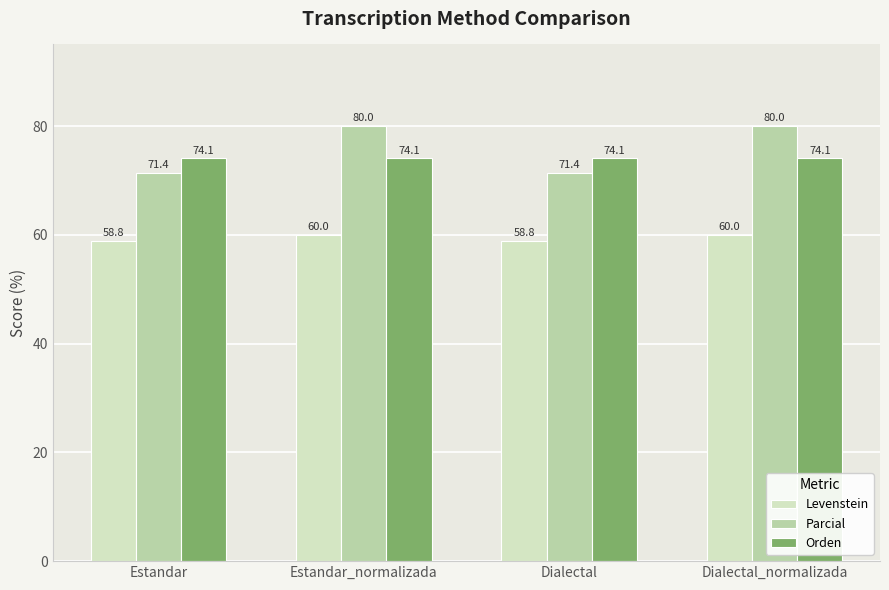

At Estandar_normalizada, list the series in order from smallest to largest.

Levenstein, Orden, Parcial